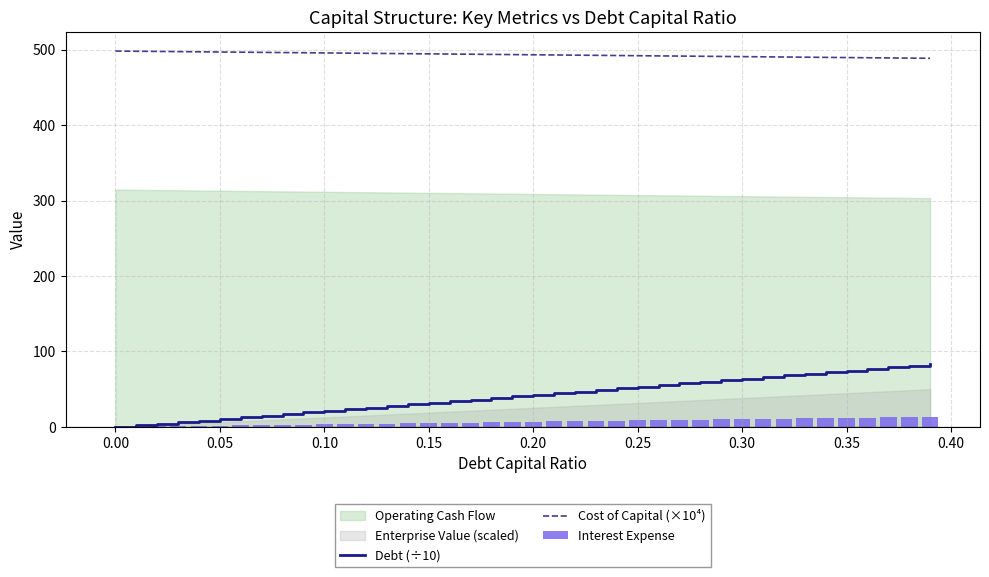

True or false: Cost of Capital (×10⁴) and Debt (÷10) intersect in this chart.

False